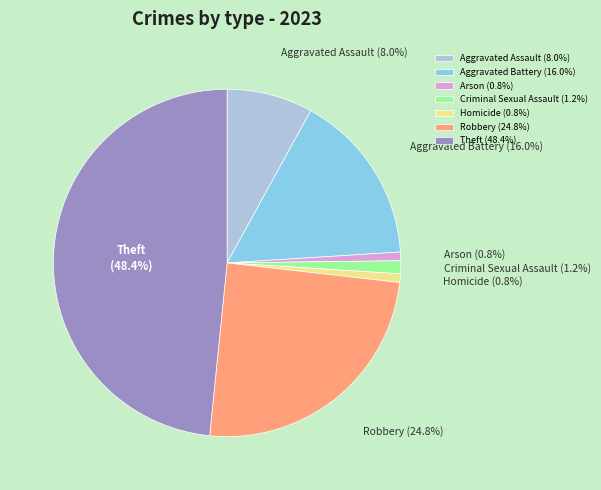

What percentage is NOT represented by Aggravated Battery?

84.0%